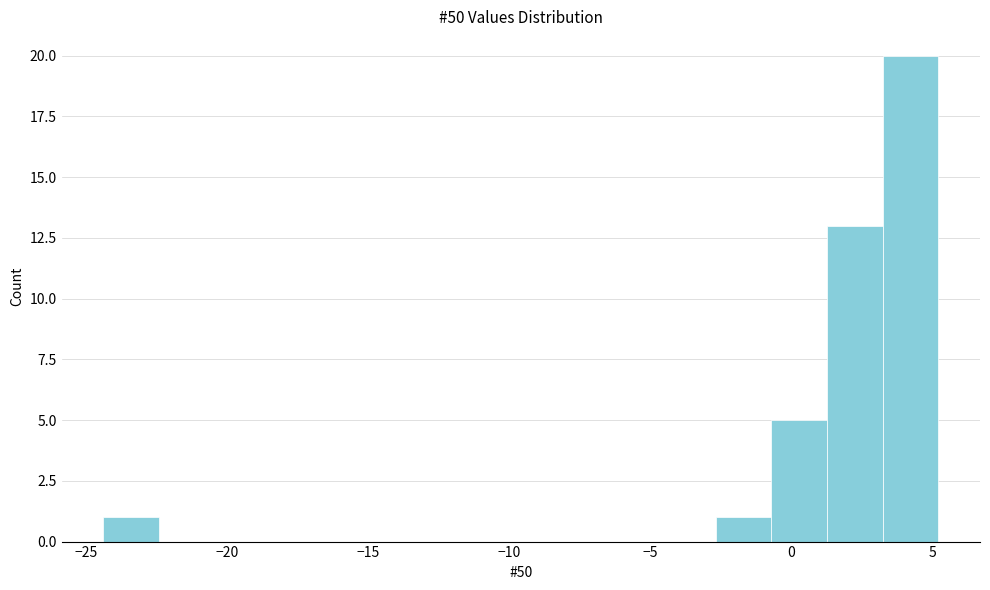

Read against the x-axis, roughly where is the centre of the tallest bar?

4.0